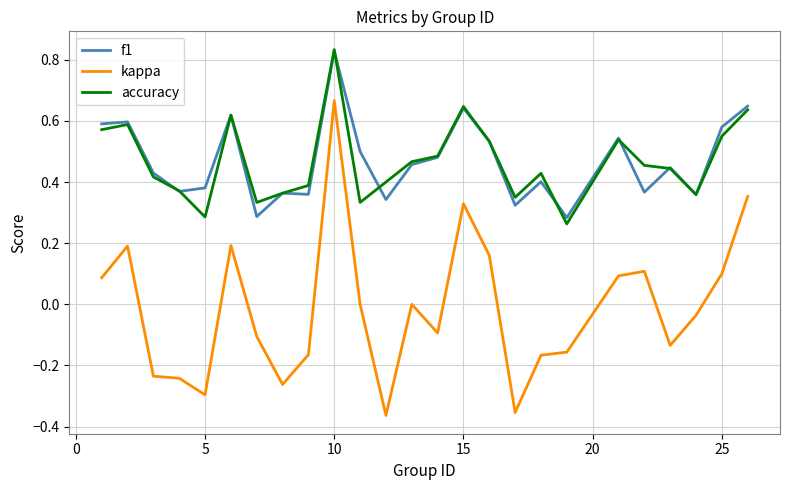

In kappa, how many points are higher than both neighbors (excluding endpoints)?

6